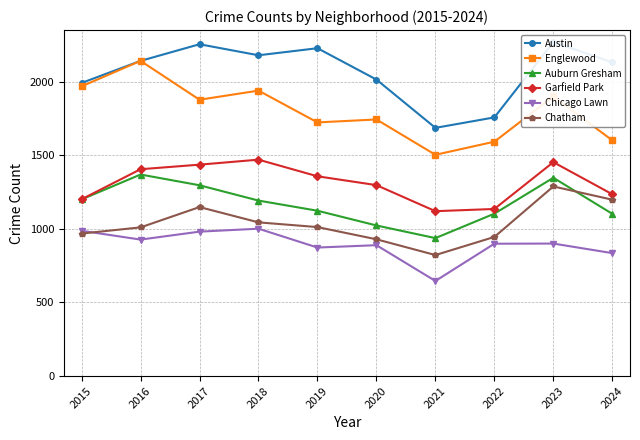

At 2017, list the series in order from largest to smallest.

Austin, Englewood, Garfield Park, Auburn Gresham, Chatham, Chicago Lawn